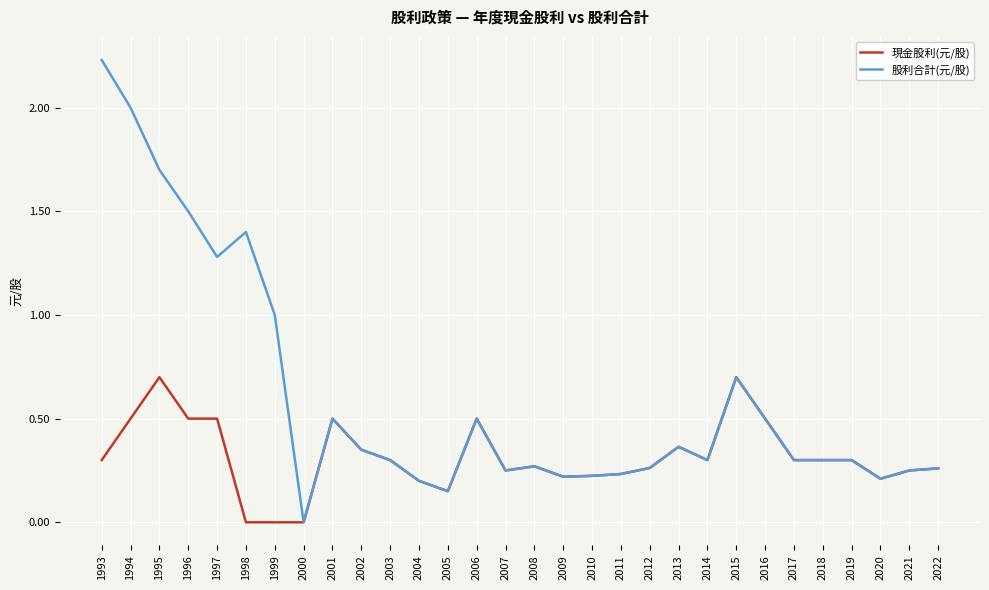

What is the highest value of the 現金股利(元/股) series?

0.7